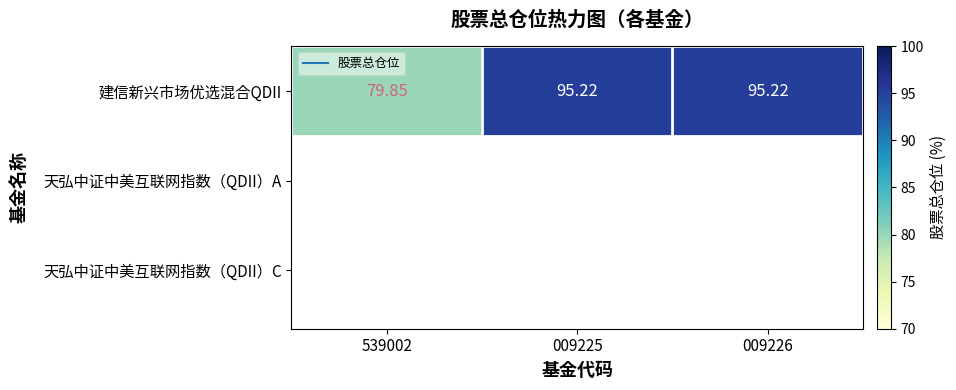

True or false: the data shows 134.8 at 009226.

False